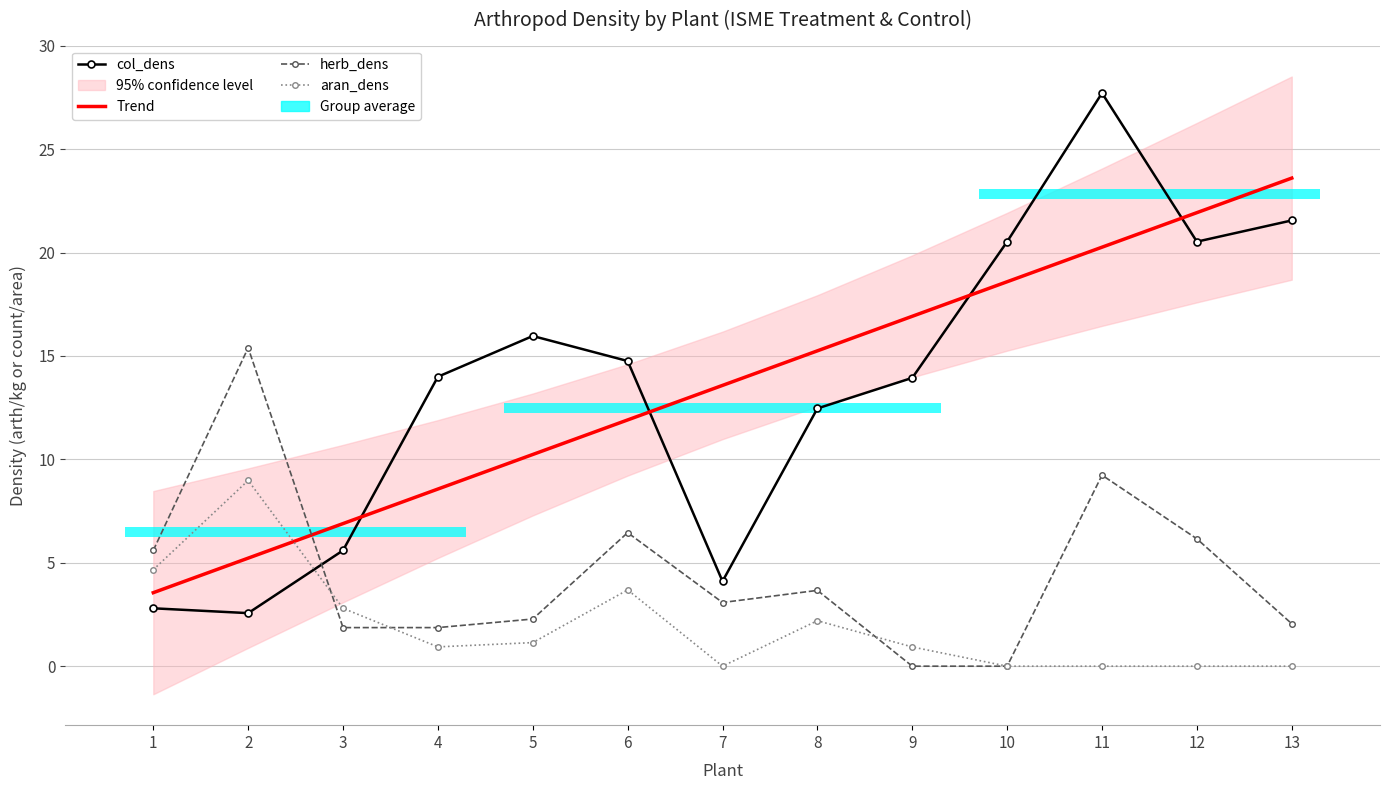

True or false: aran_dens has more than 1 interior local peaks.

True